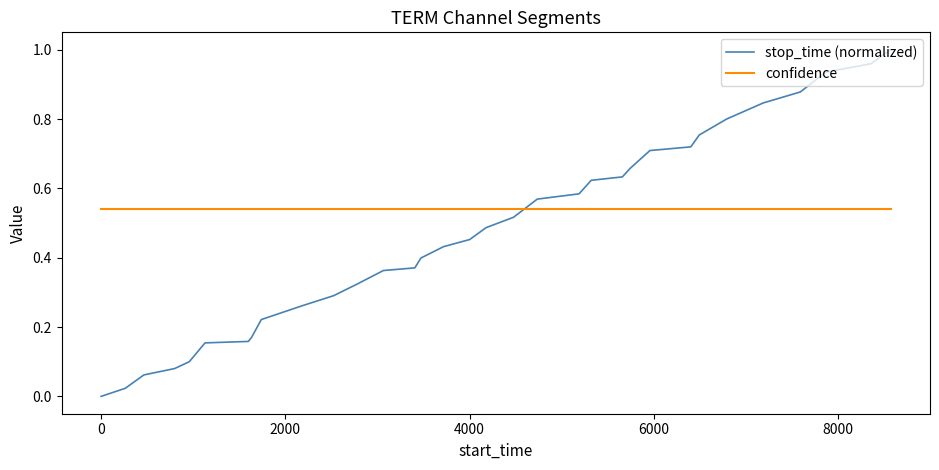

After their last crossing, which series has the higher values: stop_time (normalized) or confidence?

stop_time (normalized)